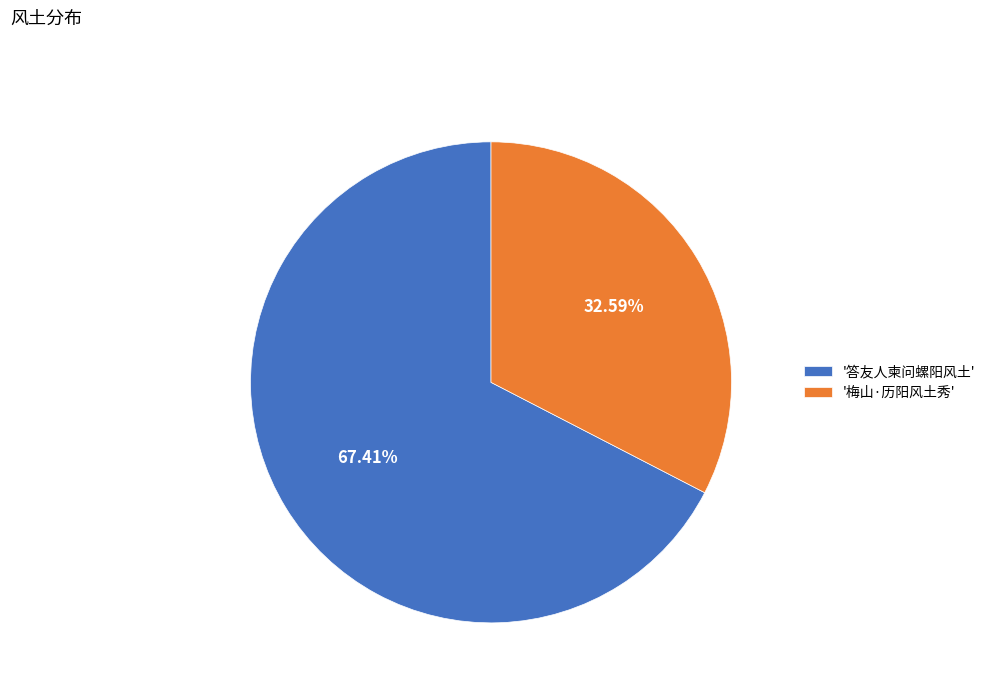

To the nearest percent, what is the average slice percentage?

50%